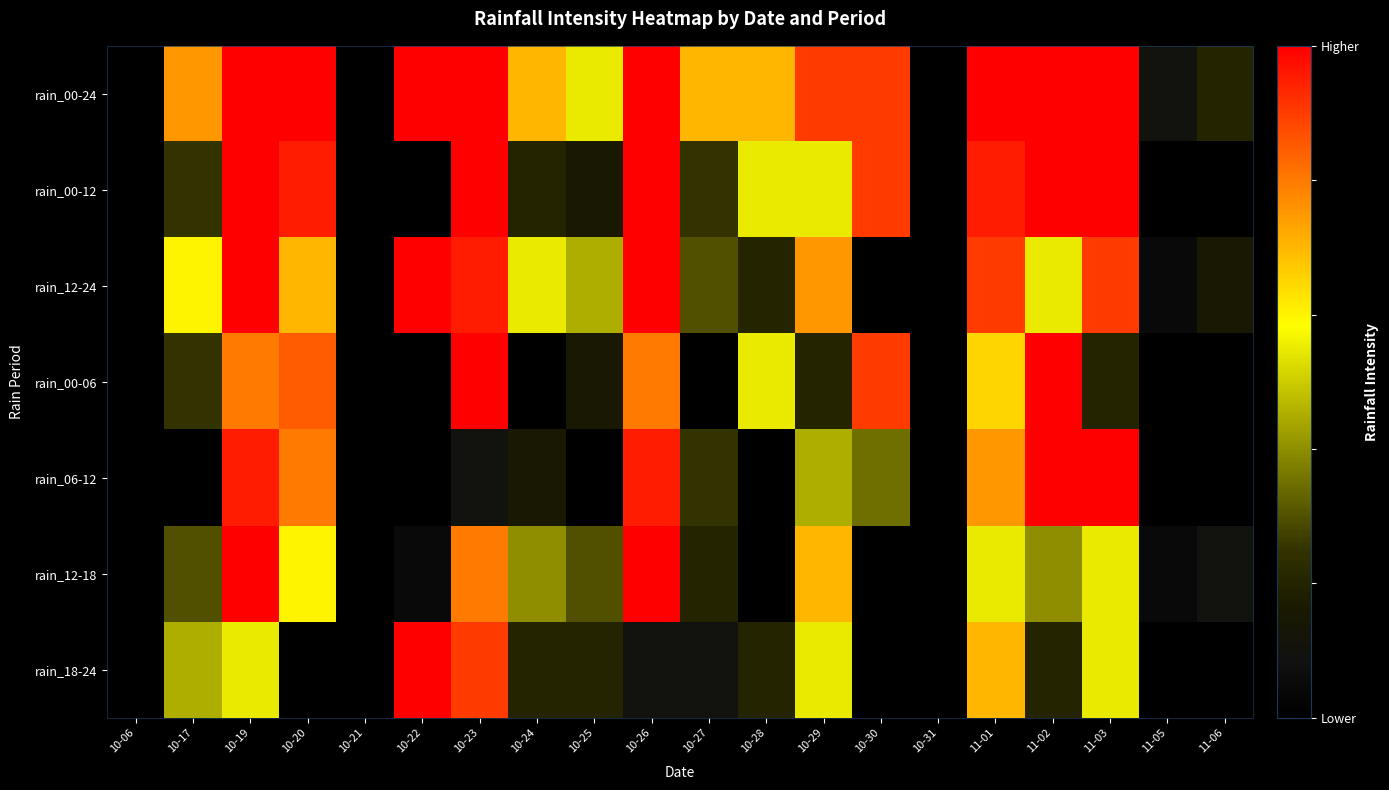

Reading right to left, extract all data points from this chart.

rain_00-24: 11-06=20	11-05=10	11-03=100	11-02=100	11-01=100	10-31=0	10-30=90	10-29=90	10-28=70	10-27=70	10-26=100	10-25=55	10-24=70	10-23=100	10-22=100	10-21=0	10-20=100	10-19=100	10-17=75	10-06=0
rain_00-12: 11-06=0	11-05=0	11-03=100	11-02=100	11-01=95	10-31=0	10-30=90	10-29=55	10-28=55	10-27=25	10-26=100	10-25=15	10-24=20	10-23=100	10-22=0	10-21=0	10-20=95	10-19=100	10-17=25	10-06=0
rain_12-24: 11-06=15	11-05=5	11-03=90	11-02=55	11-01=90	10-31=0	10-30=0	10-29=75	10-28=20	10-27=30	10-26=100	10-25=45	10-24=55	10-23=95	10-22=100	10-21=0	10-20=70	10-19=100	10-17=60	10-06=0
rain_00-06: 11-06=0	11-05=0	11-03=20	11-02=100	11-01=65	10-31=0	10-30=90	10-29=20	10-28=55	10-27=0	10-26=80	10-25=15	10-24=0	10-23=100	10-22=0	10-21=0	10-20=85	10-19=80	10-17=25	10-06=0
rain_06-12: 11-06=0	11-05=0	11-03=100	11-02=100	11-01=75	10-31=0	10-30=35	10-29=45	10-28=0	10-27=25	10-26=95	10-25=0	10-24=15	10-23=10	10-22=0	10-21=0	10-20=80	10-19=95	10-17=0	10-06=0
rain_12-18: 11-06=10	11-05=5	11-03=55	11-02=40	11-01=55	10-31=0	10-30=0	10-29=70	10-28=0	10-27=20	10-26=100	10-25=30	10-24=40	10-23=80	10-22=5	10-21=0	10-20=60	10-19=100	10-17=30	10-06=0
rain_18-24: 11-06=0	11-05=0	11-03=55	11-02=20	11-01=70	10-31=0	10-30=0	10-29=55	10-28=20	10-27=10	10-26=10	10-25=20	10-24=20	10-23=90	10-22=100	10-21=0	10-20=0	10-19=55	10-17=45	10-06=0